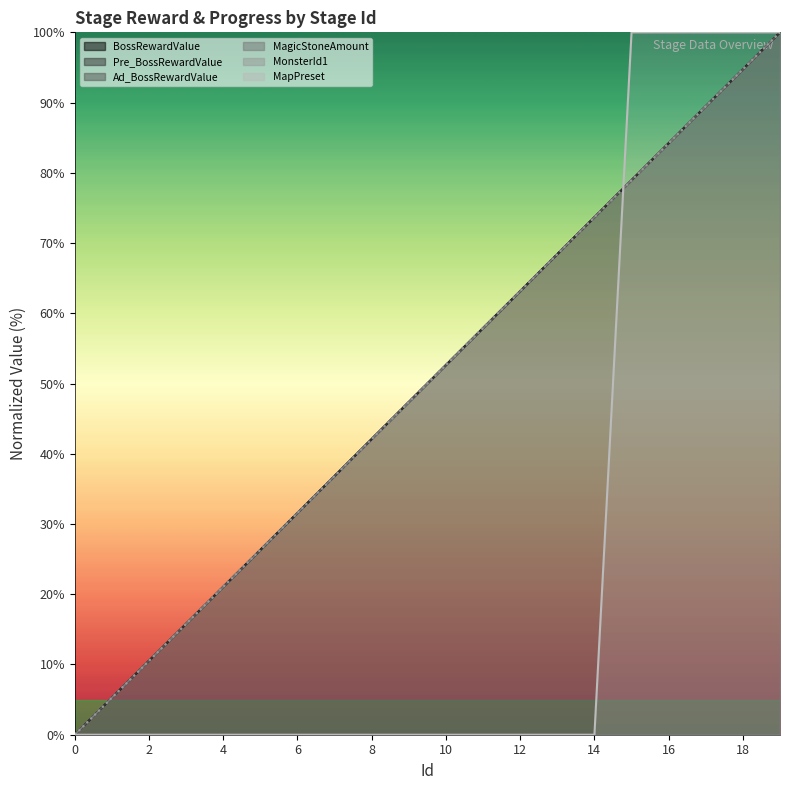

What are all the series names shown in the legend?

BossRewardValue, Pre_BossRewardValue, Ad_BossRewardValue, MagicStoneAmount, MonsterId1, MapPreset